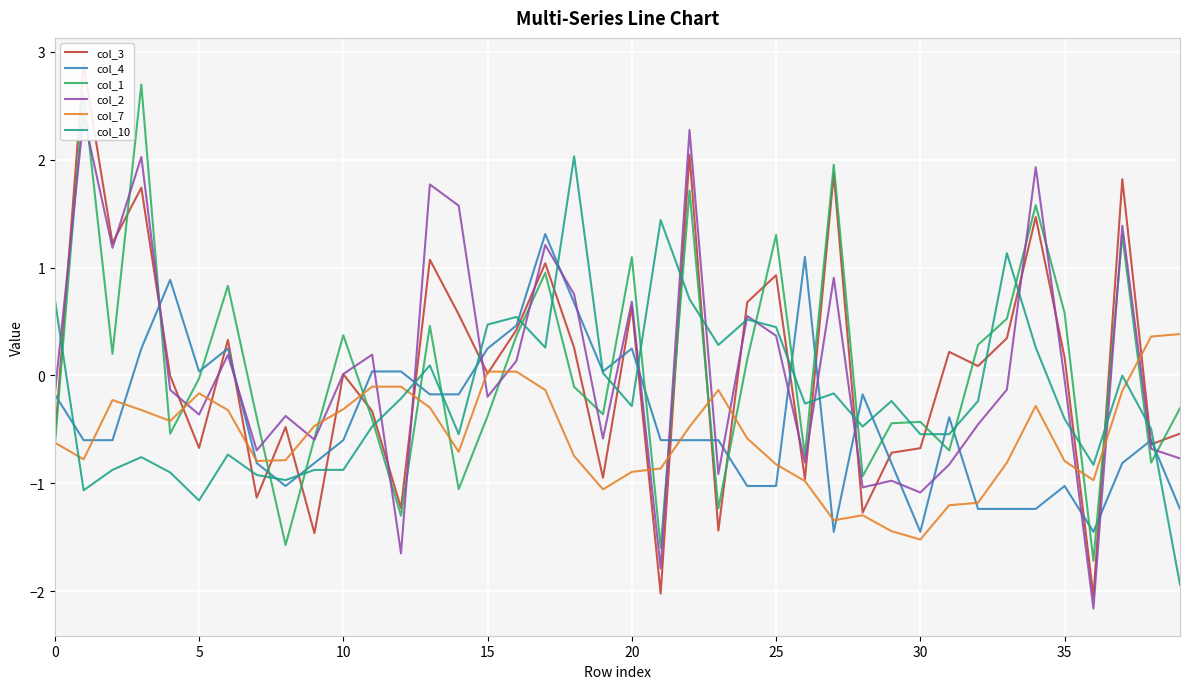

What is the maximum value for col_1?

2.7